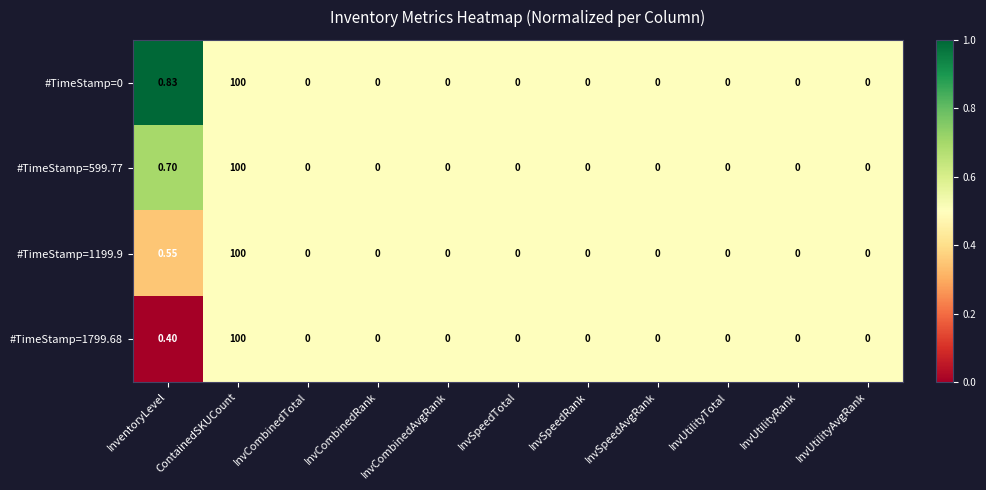

Where is #TimeStamp=0 nearest to the value 50?

InventoryLevel